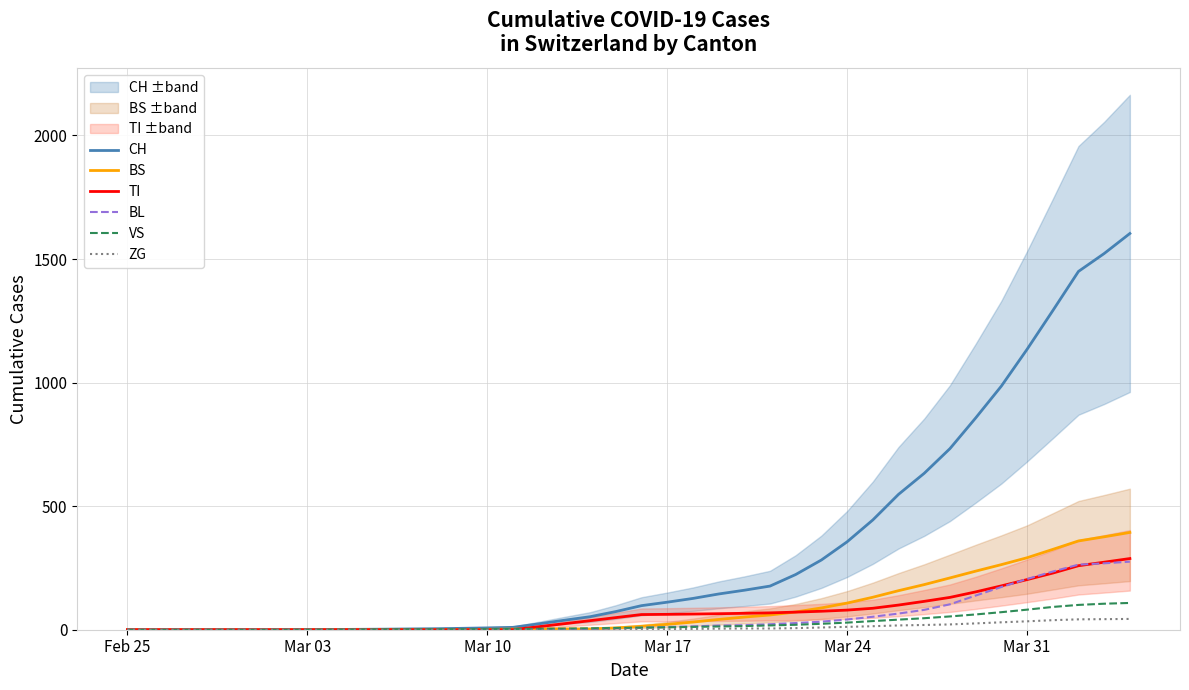

What is the highest value of the CH series?

1603.3